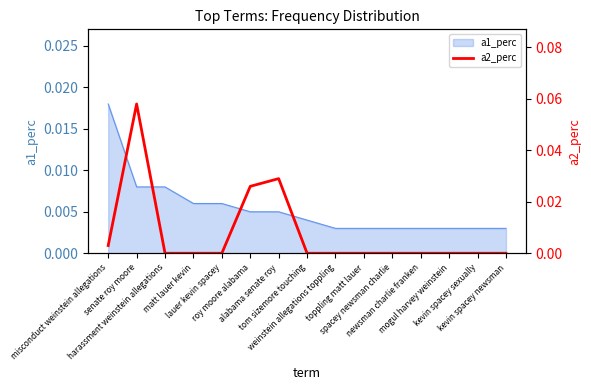

What is the greatest value displayed?

0.1